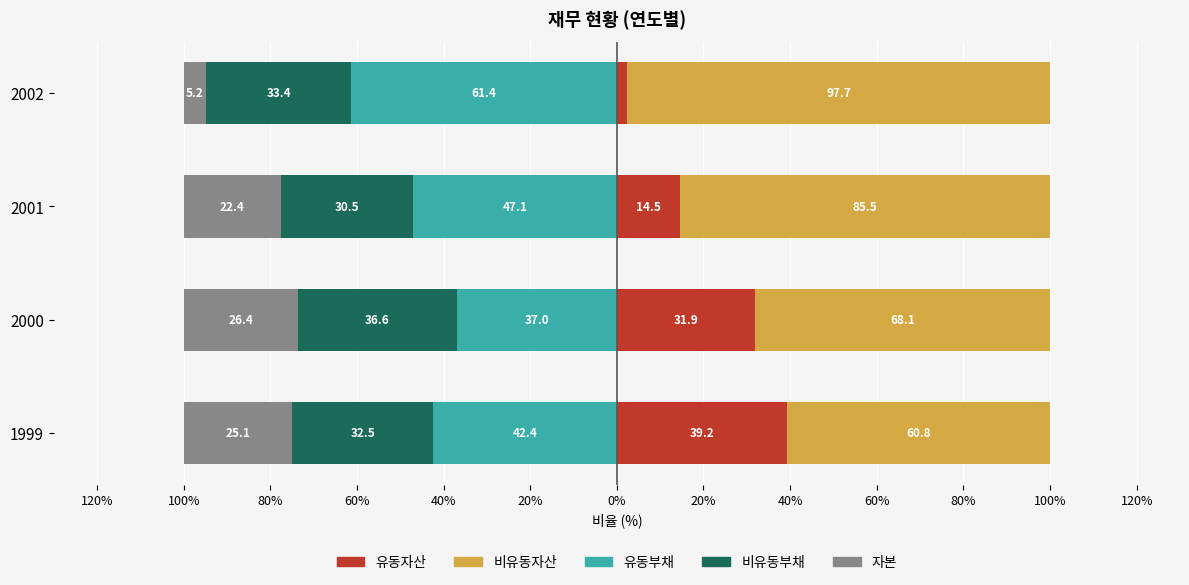

Read the 비유동부채 value at 2001.

-30.5